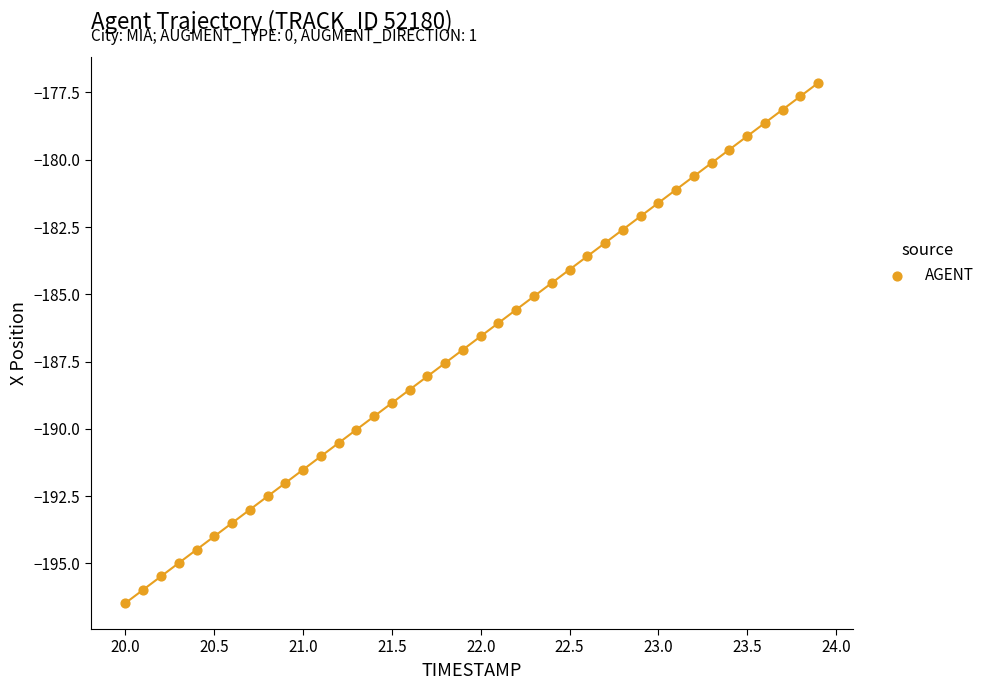

What is the range of Y values (max minus min)?

19.3